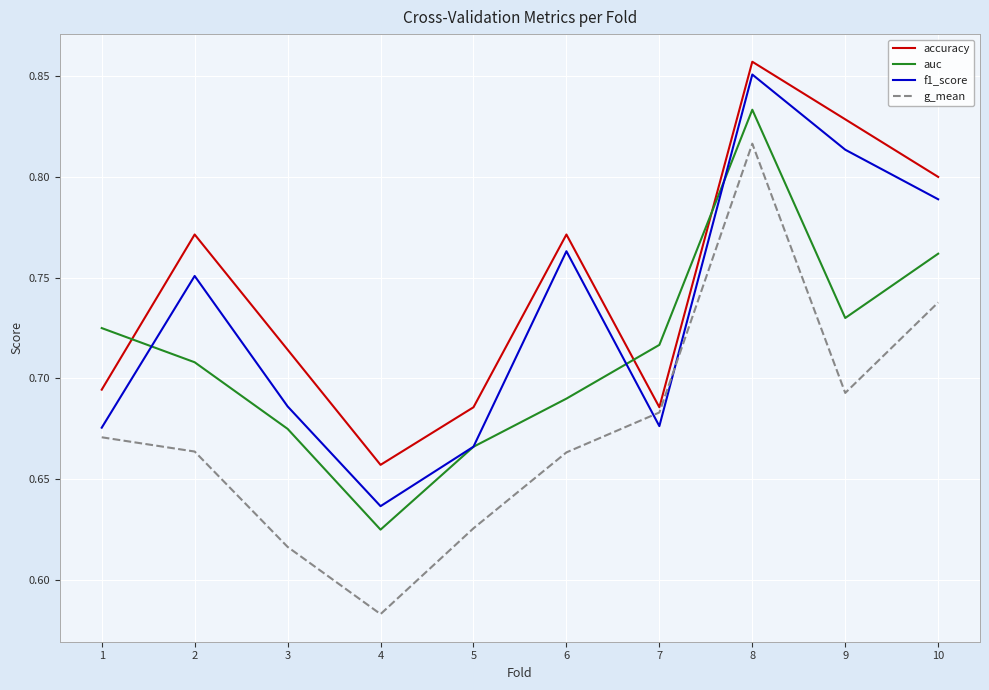

At which category is the sum across all series the highest?

8